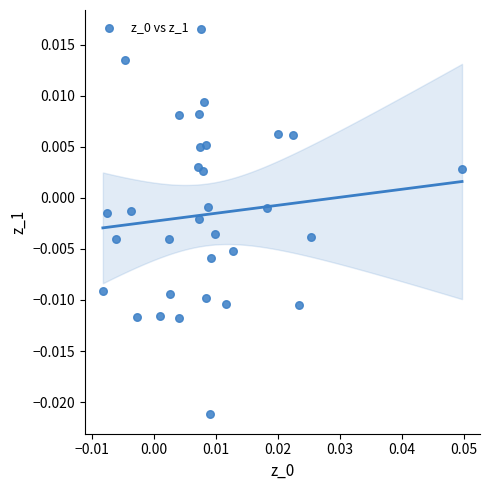

Count the number of points in this scatter plot.

32